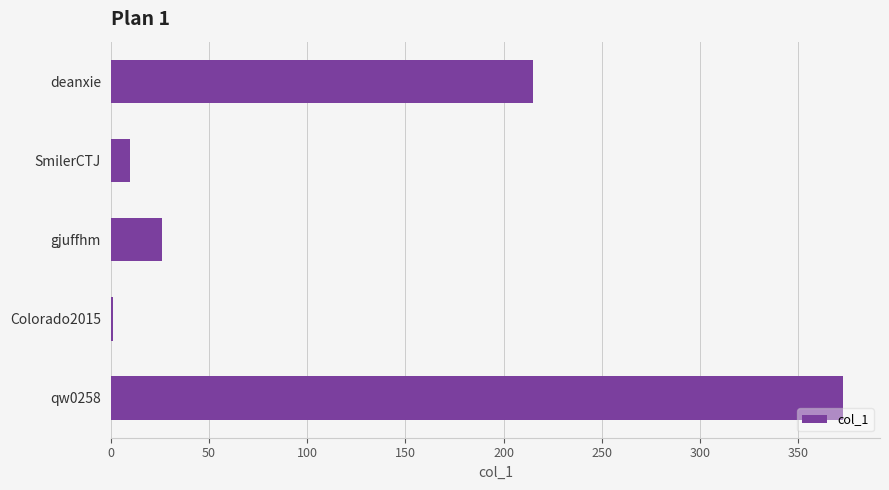

Are the bars horizontal?

Yes